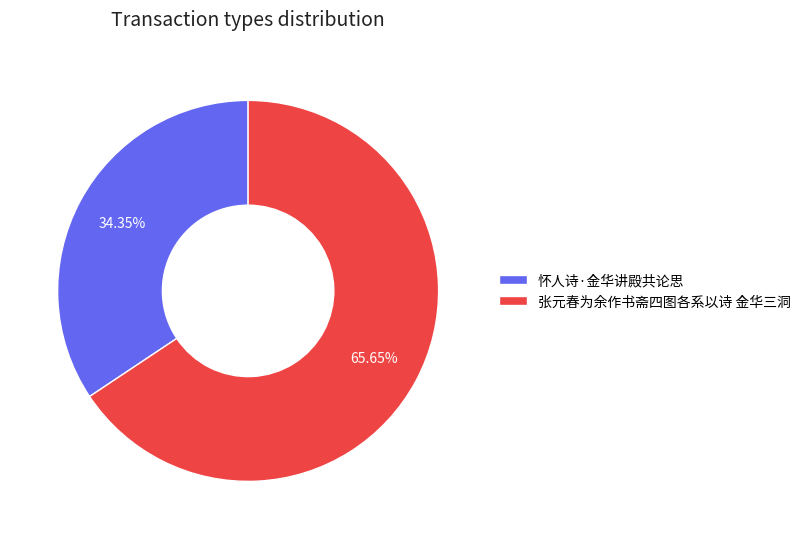

Is 张元春为余作书斋四图各系以诗 金华三洞 the majority of the pie?

Yes